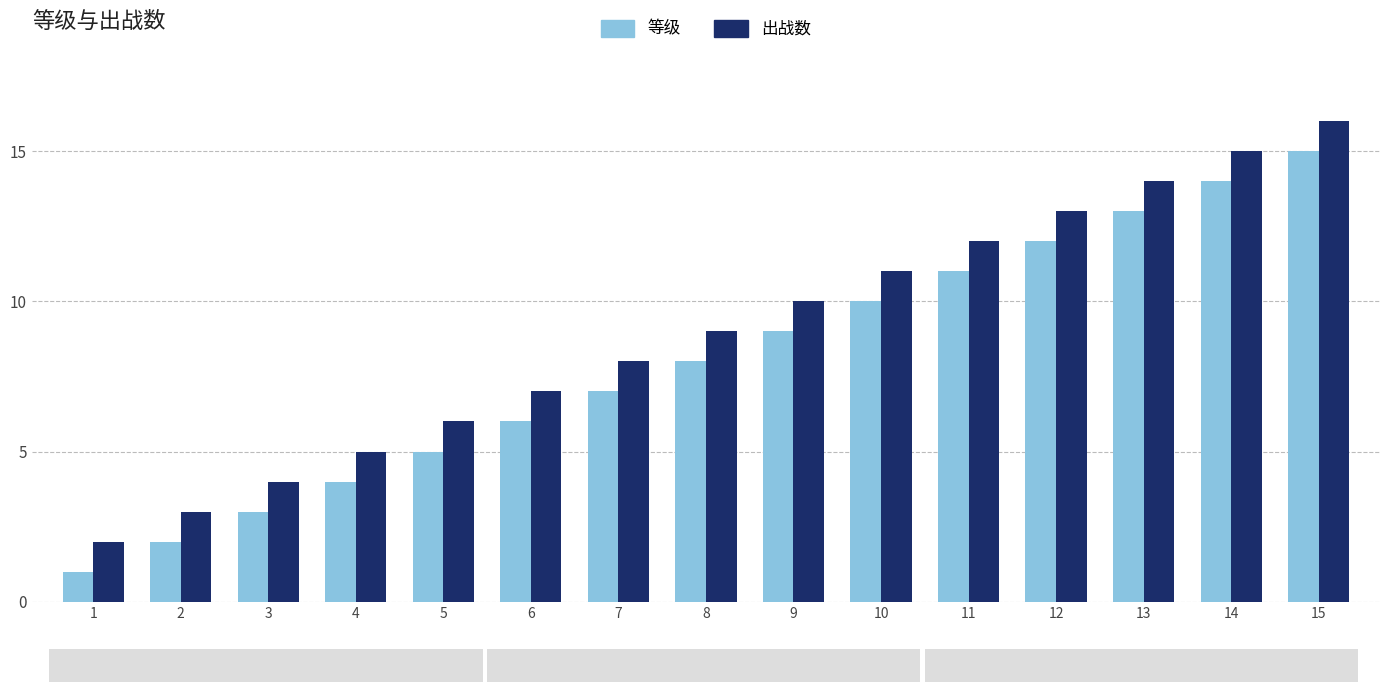

What is the difference between the second highest and minimum values in the 出战数 series?

13